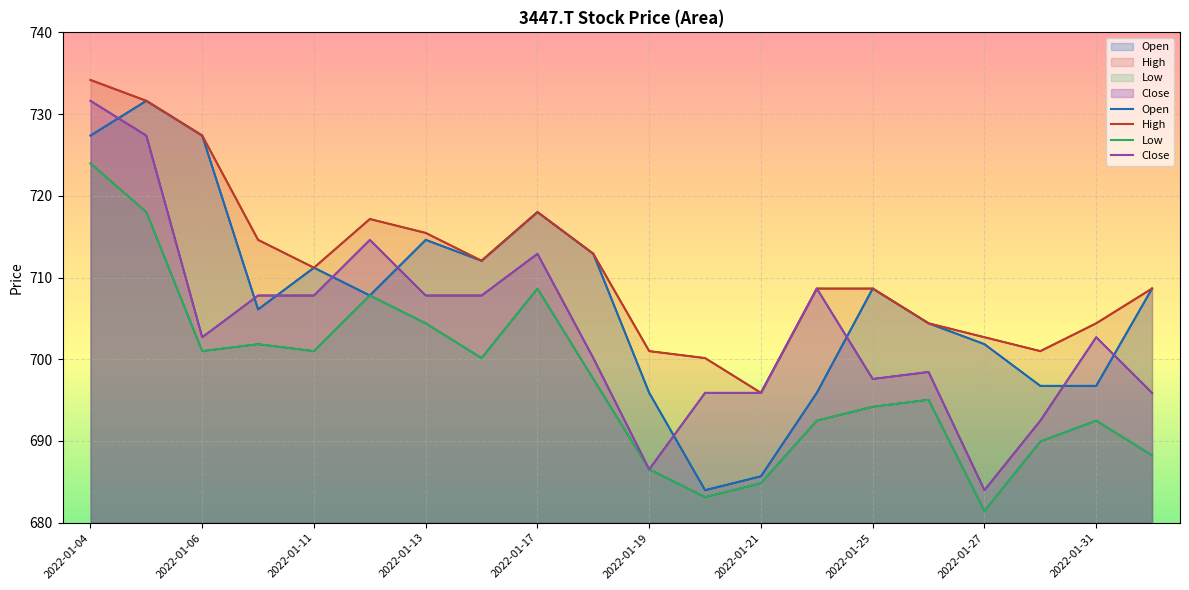

The Open series shows 392.9 at 11. True or false?

False